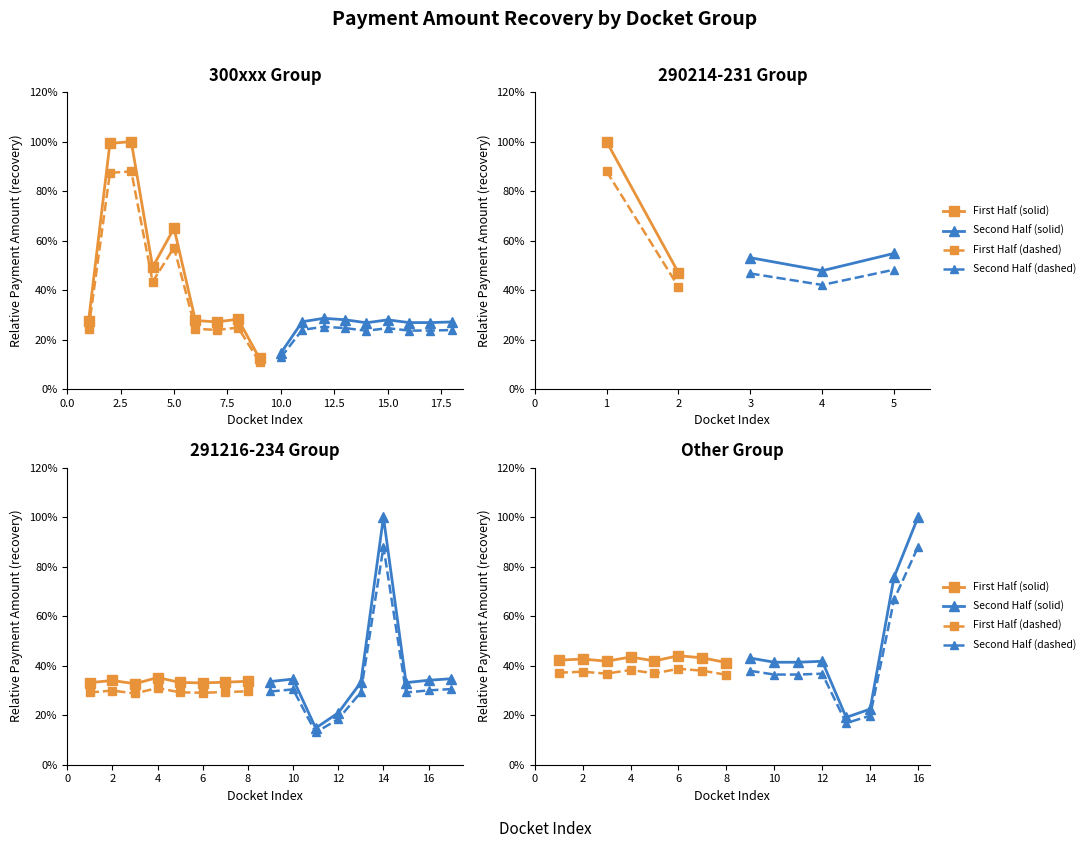

In Second Half (dashed), how many points are lower than both neighbors (excluding endpoints)?

1